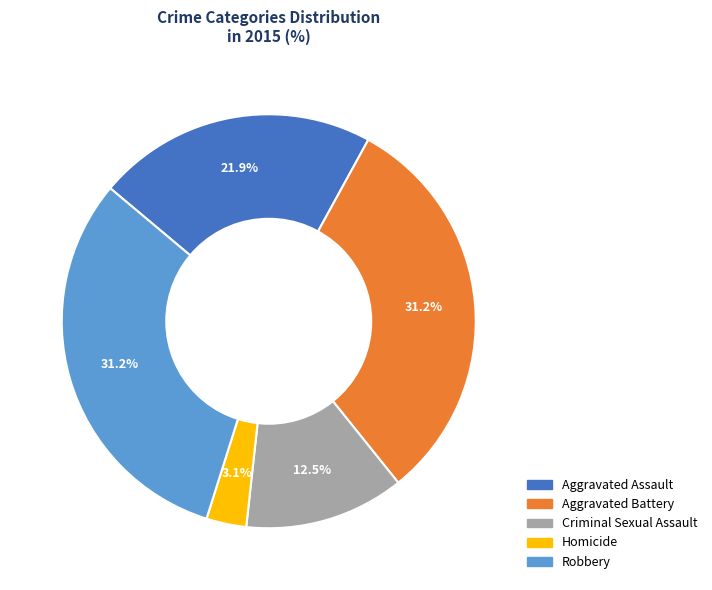

Which has a higher value, Homicide or Robbery?

Robbery